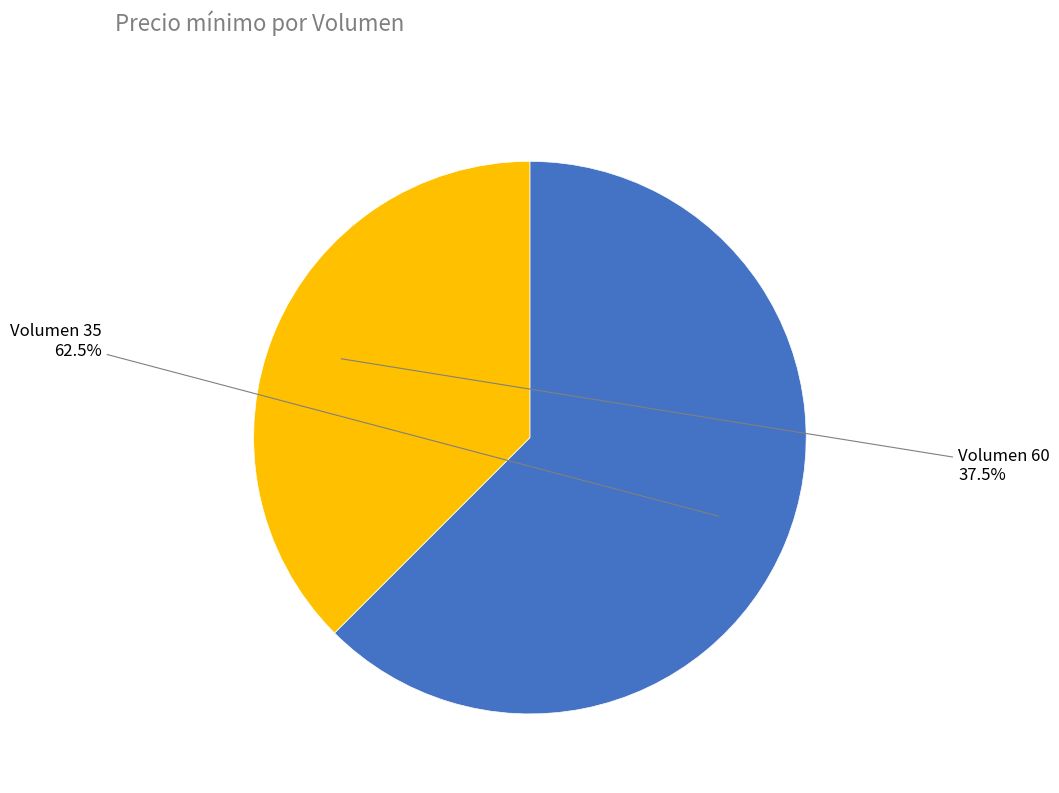

To the nearest percent, what is the difference between the largest and smallest slice percentages?

25%